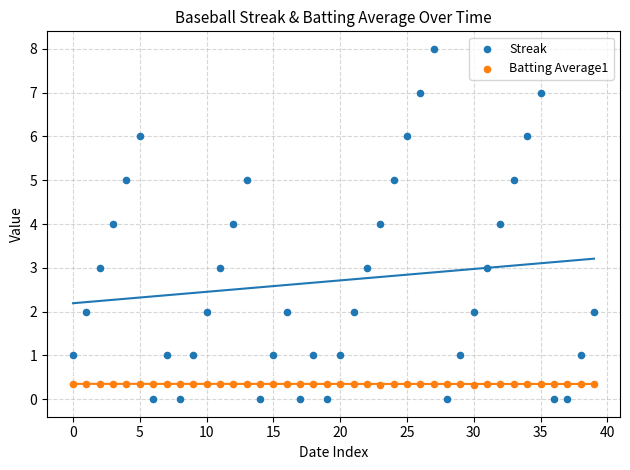

Which series has the largest Y range (max minus min)?

Streak